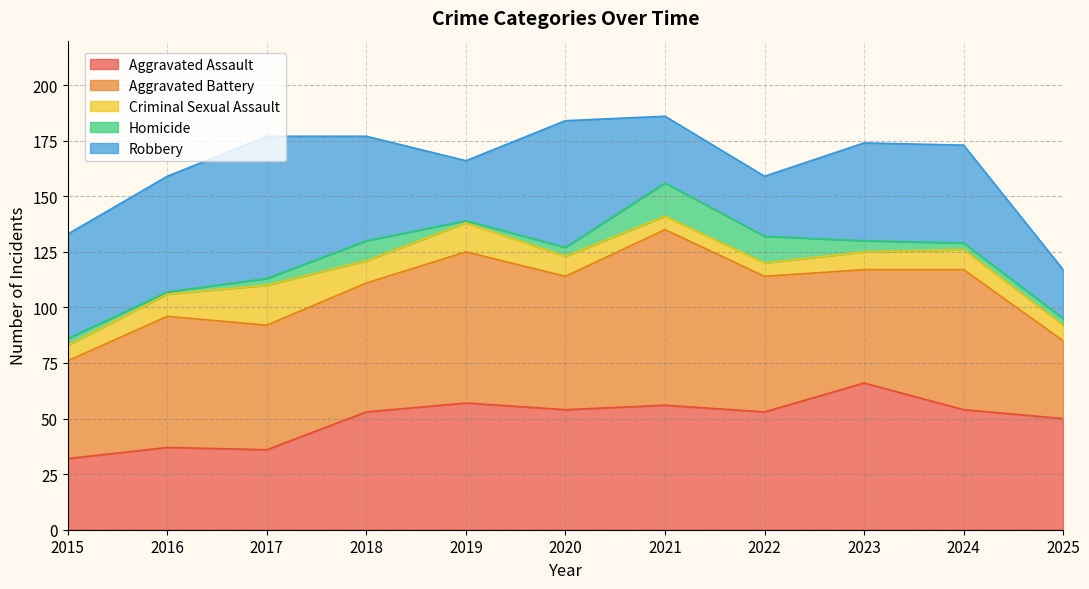

What is the difference between the maximum and minimum values in the Aggravated Assault series?

34